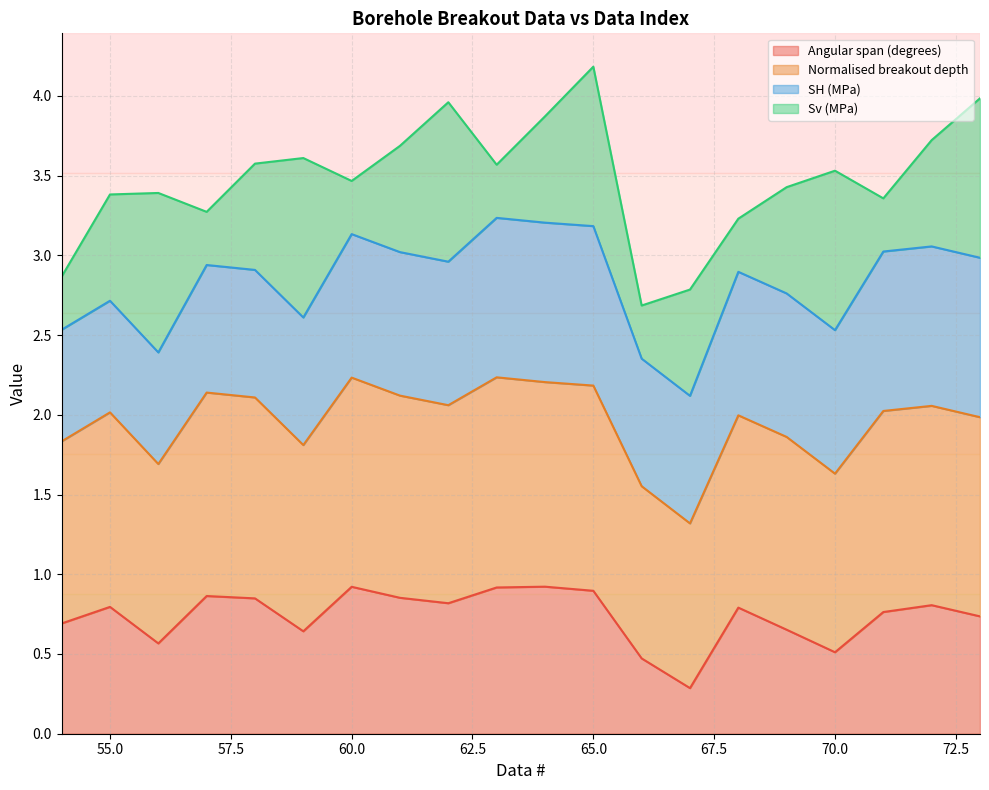

What is the total value across all series at 70.0?

3.5